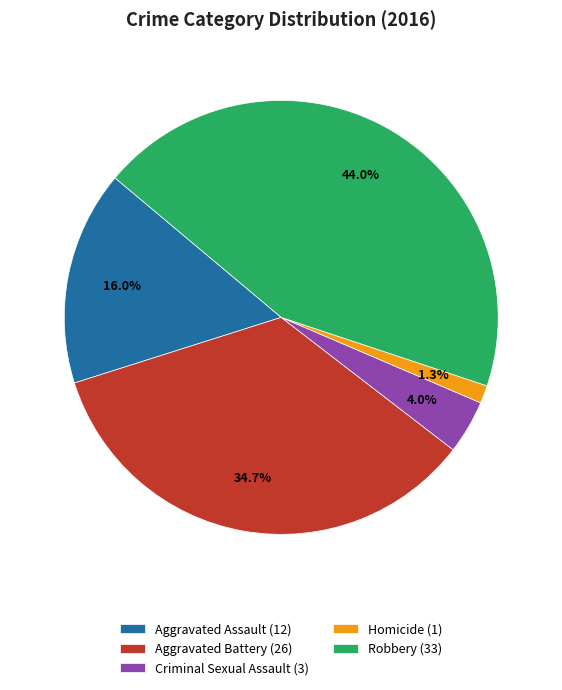

To the nearest percent, what is the difference between the Aggravated Battery and Aggravated Assault slice percentages?

19%